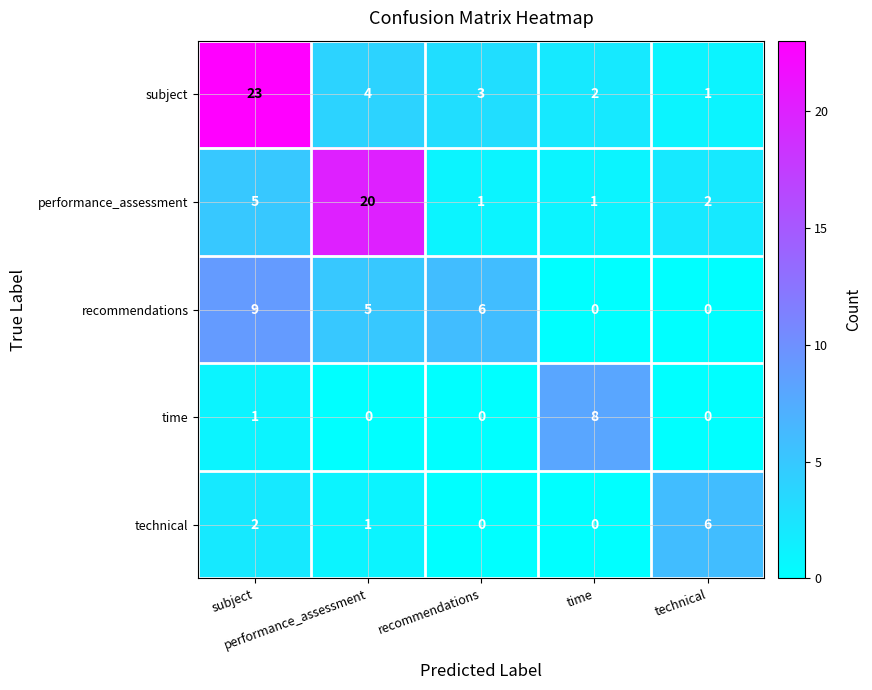

How many categories are shown in the chart?

5